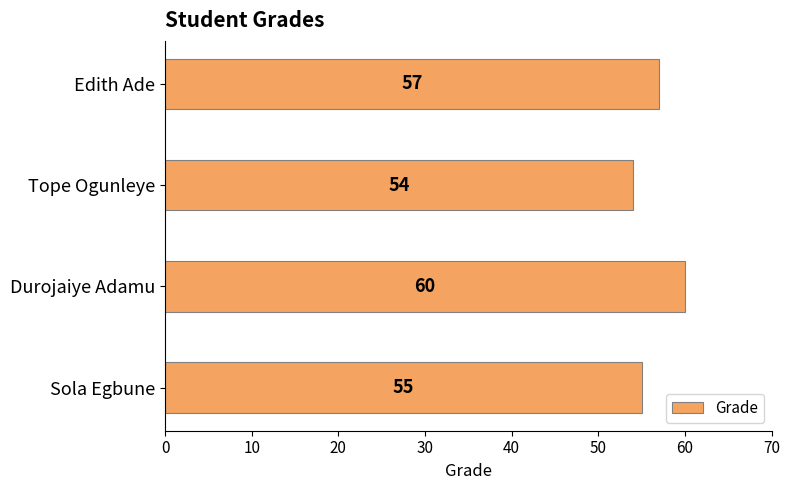

How many values are between 55 and 60?

3